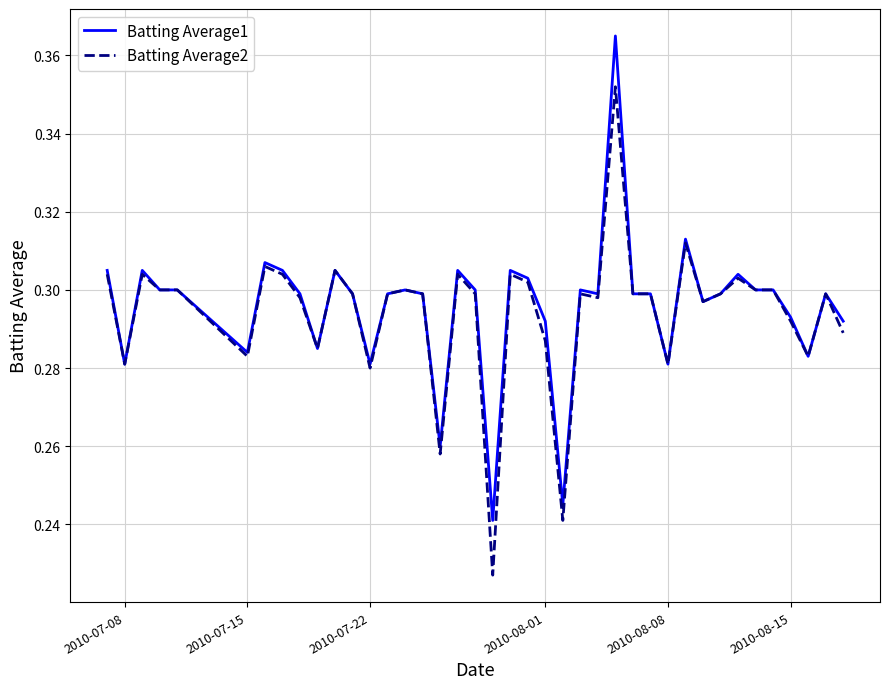

List the series in order of their peak value, lowest first.

Batting Average2, Batting Average1